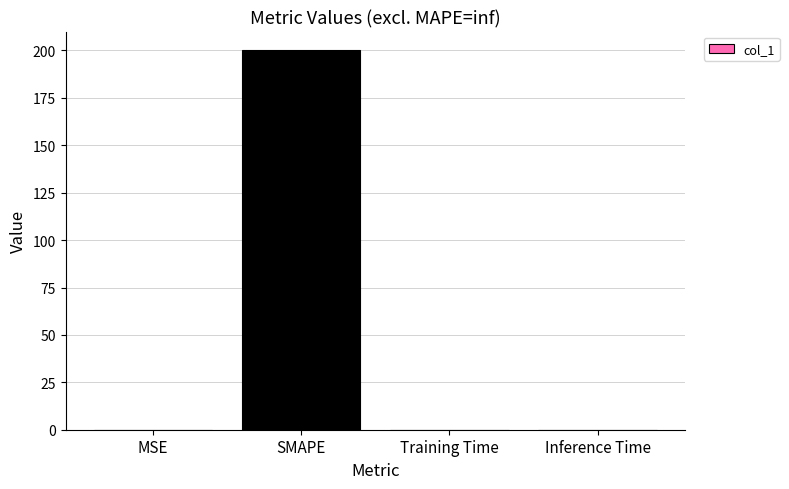

What is the sum of all values?

200.0